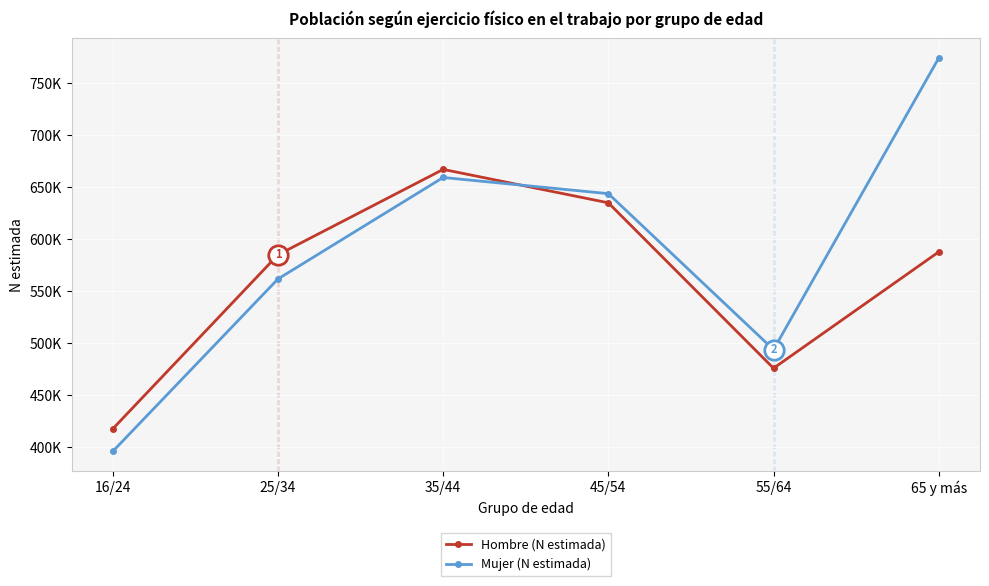

What value does the Hombre (N estimada) series have at 16/24?

417450